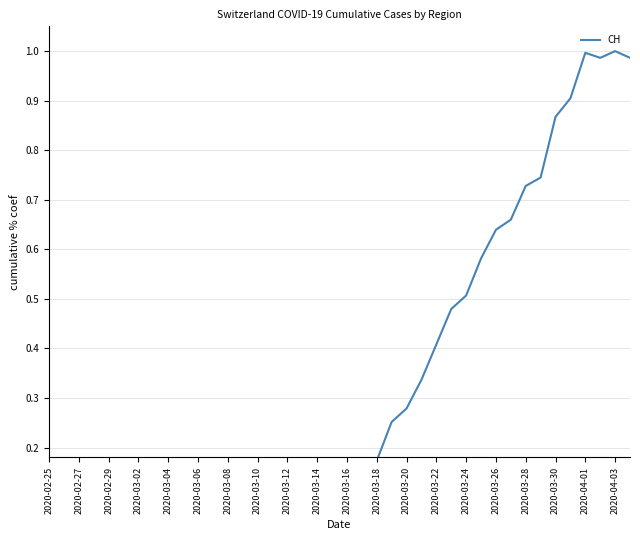

How many values are above zero?

30